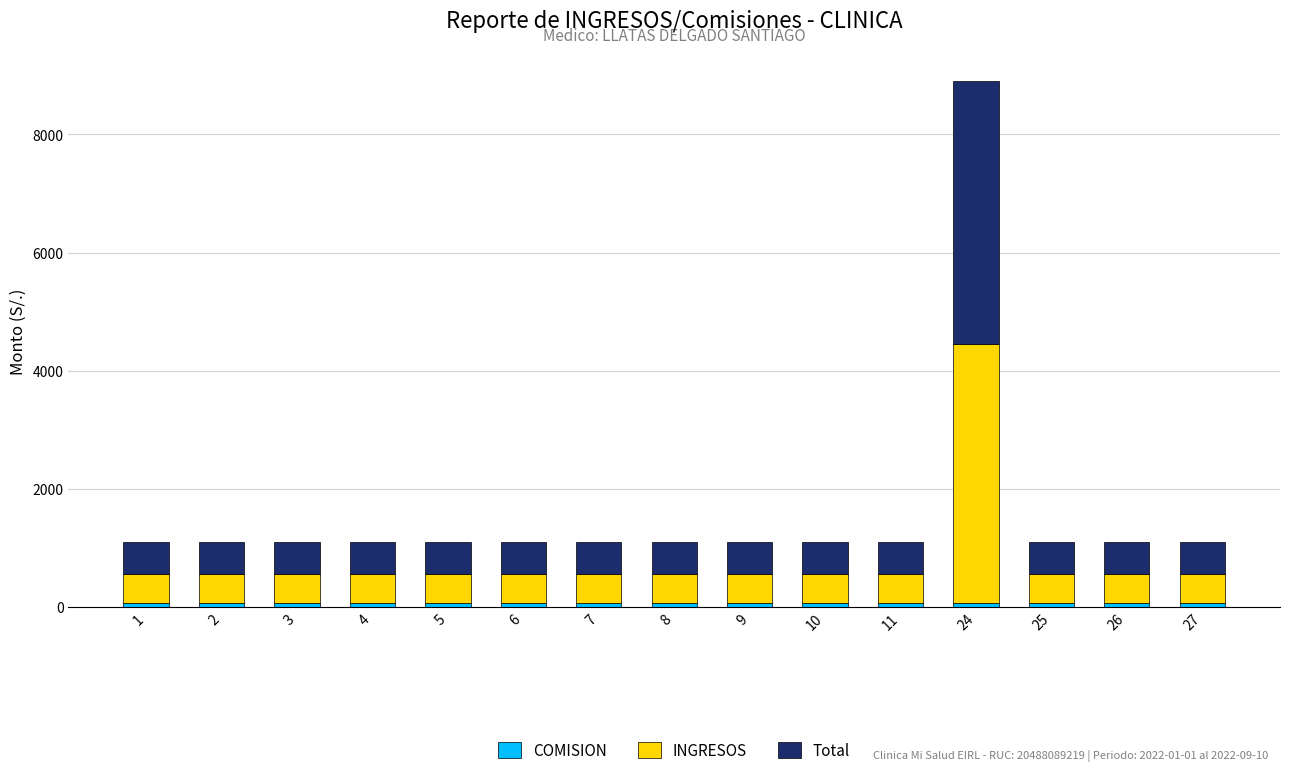

Are the bars grouped side by side (vs. stacked)?

No